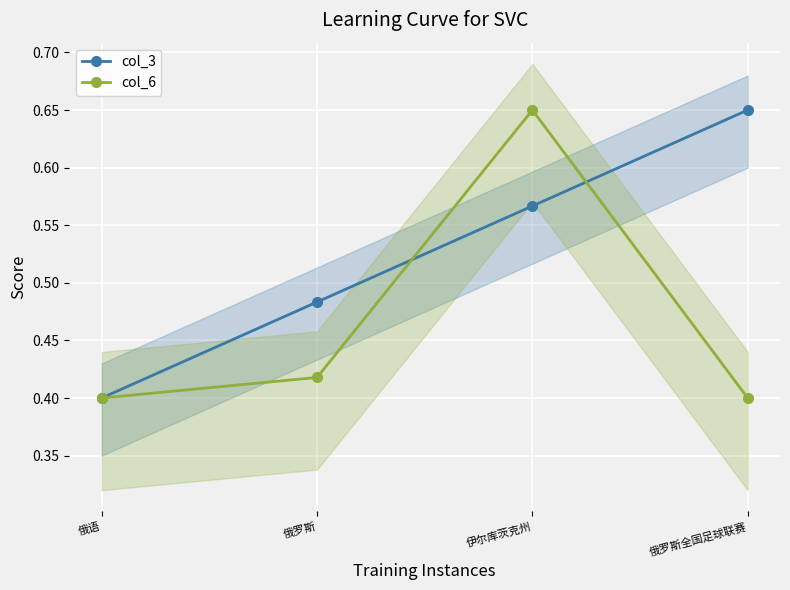

Count the number of categories in the chart.

4